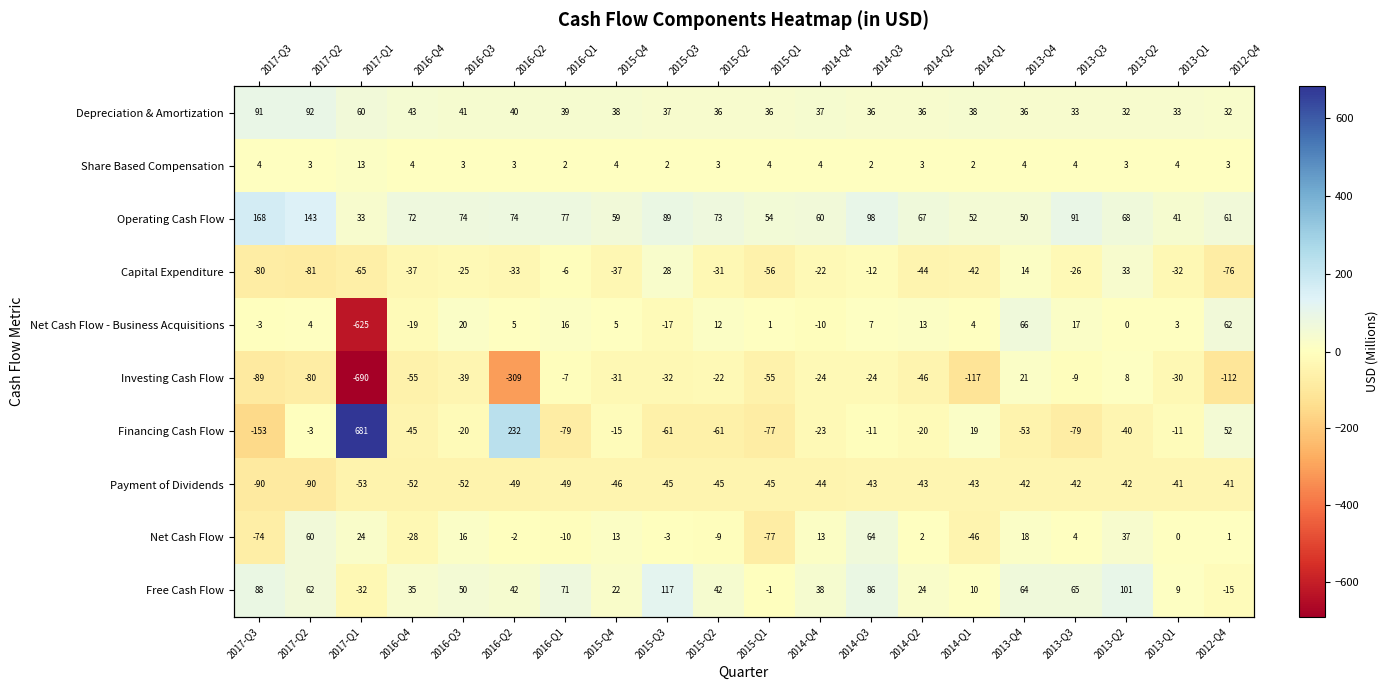

The Share Based Compensation series shows 20.1 at 2017-Q1. True or false?

False